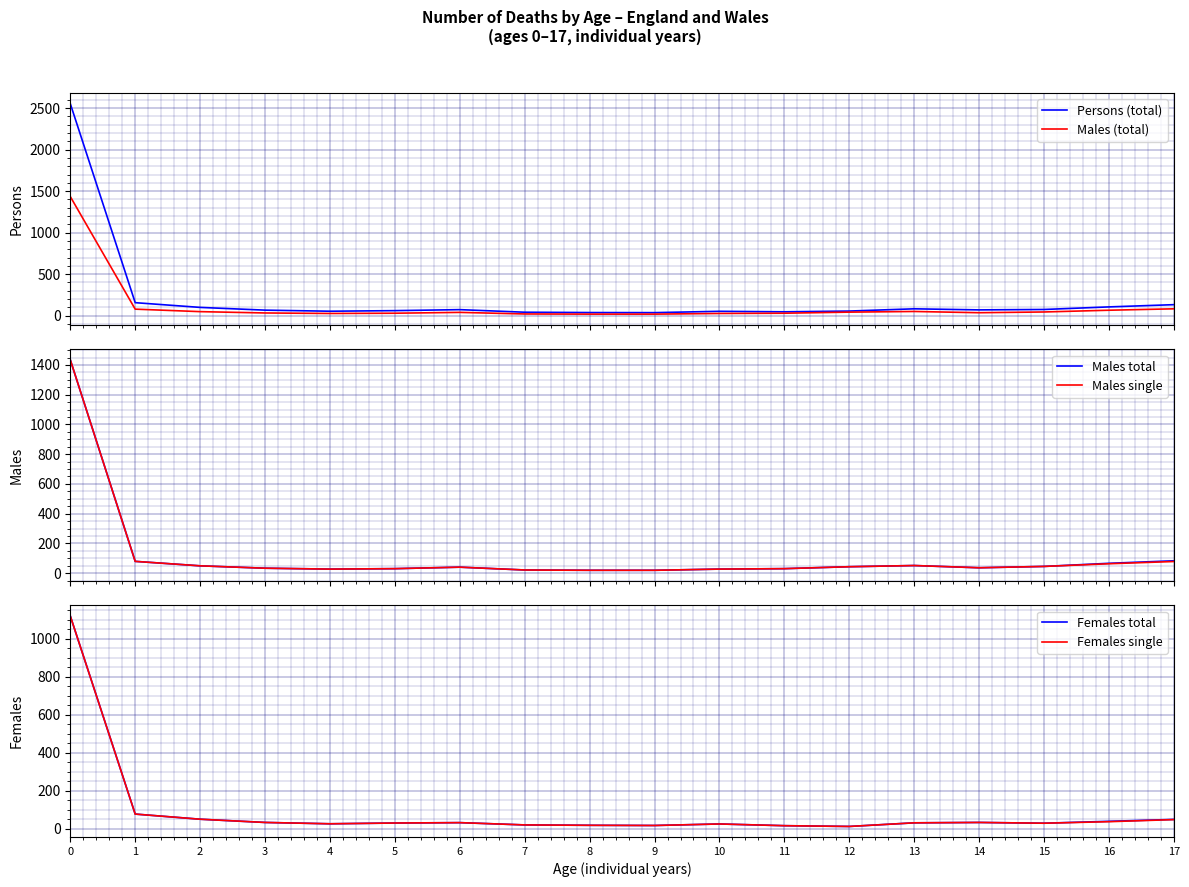

Where is Males total nearest to the value 727?

17